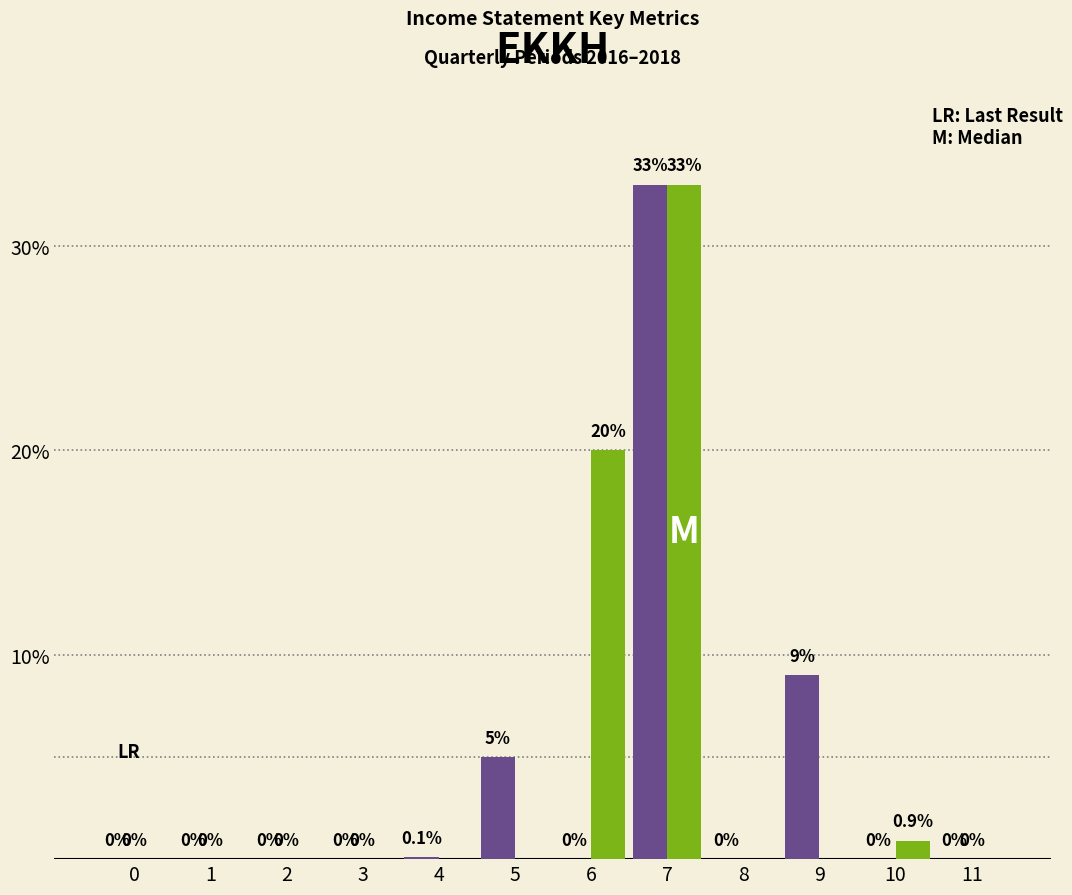

At which category is the sum across all series the highest?

7